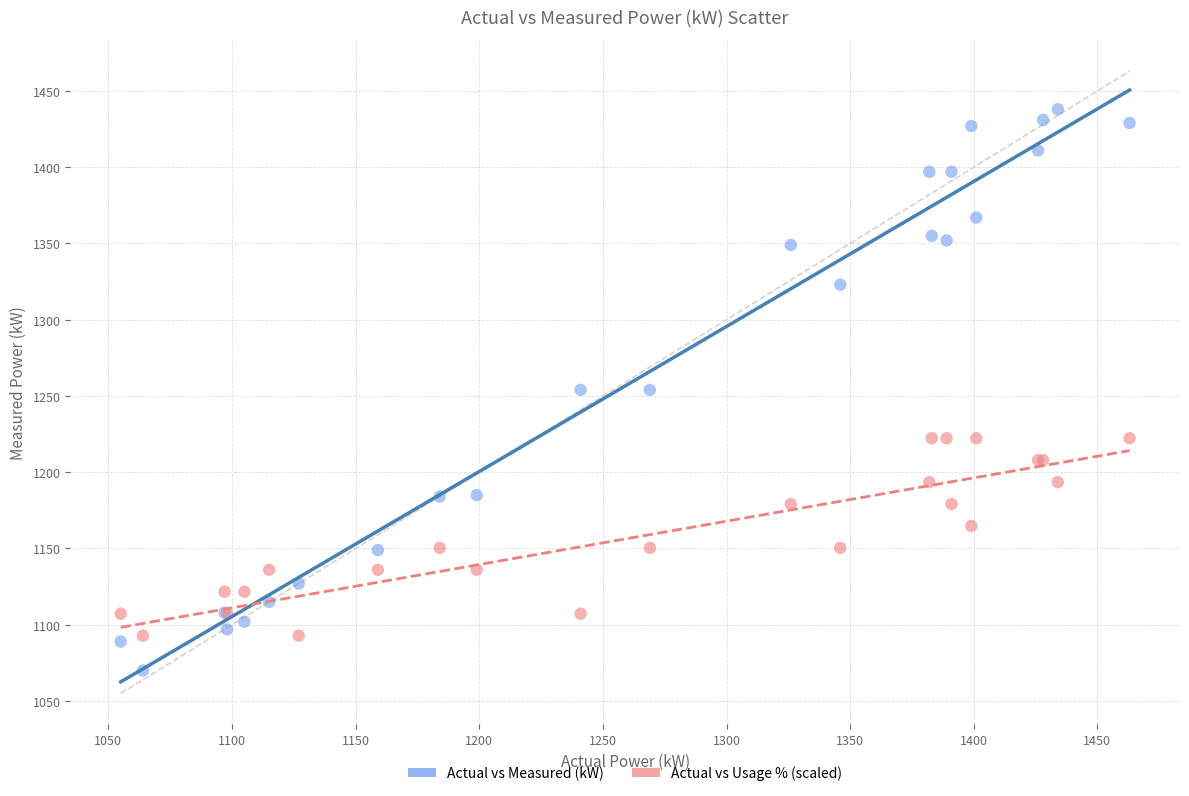

Which series reaches the maximum Y coordinate?

Actual vs Measured (kW)